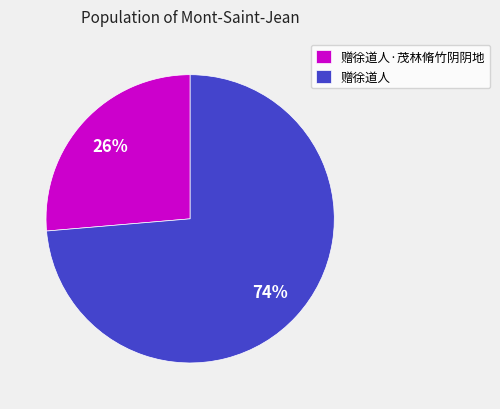

What is the smallest slice in the pie chart?

赠徐道人·茂林脩竹阴阴地